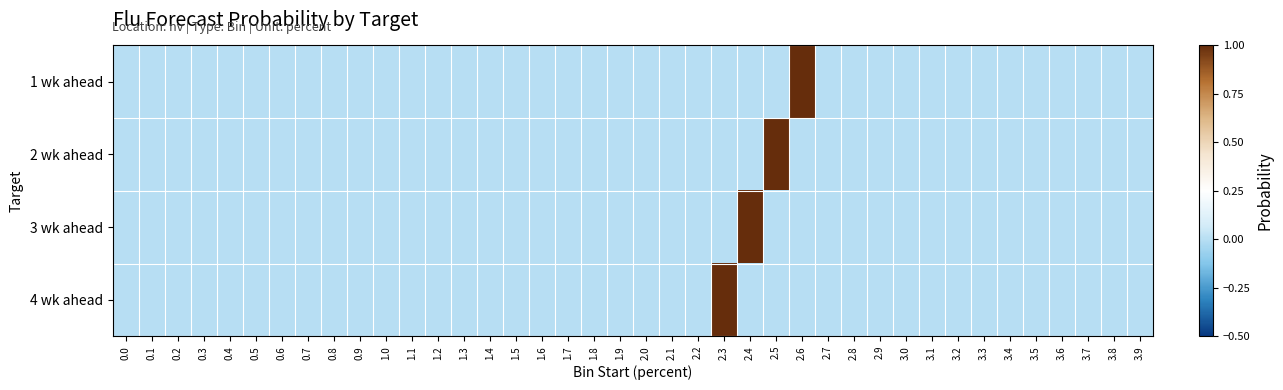

How many distinct data groups are displayed?

4